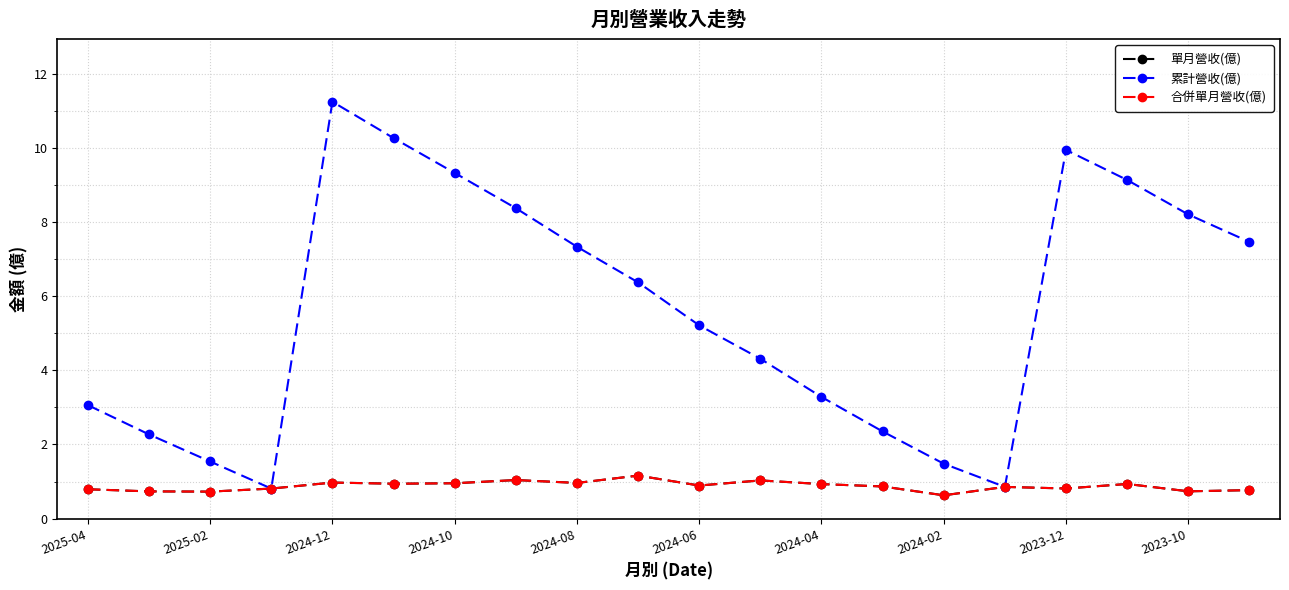

True or false: 累計營收(億) has more than 0 points higher than both neighbors.

True